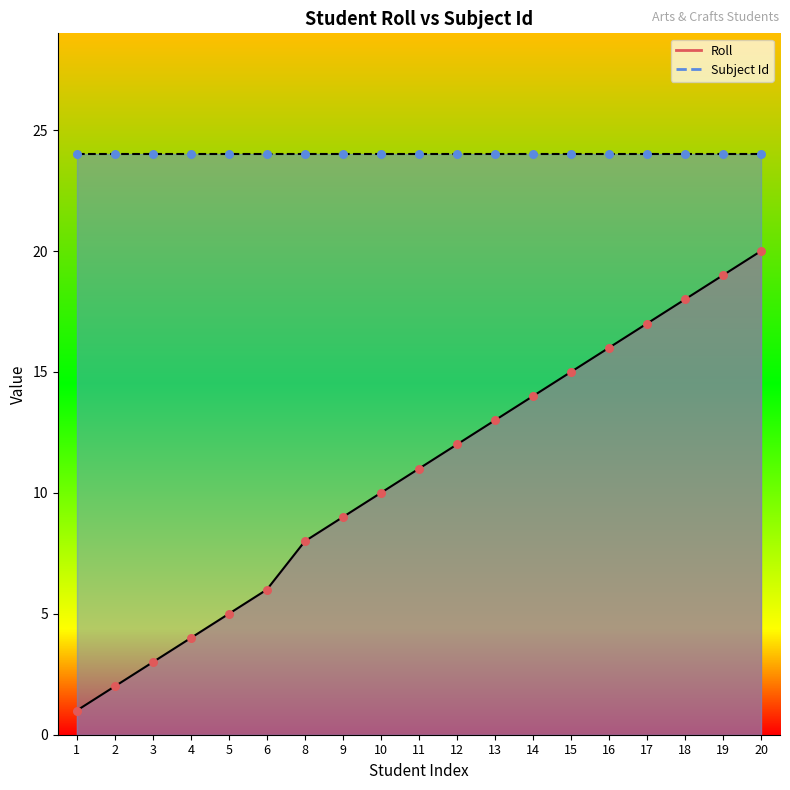

What is the ratio of the value at 2 to the value at 17?

0.1